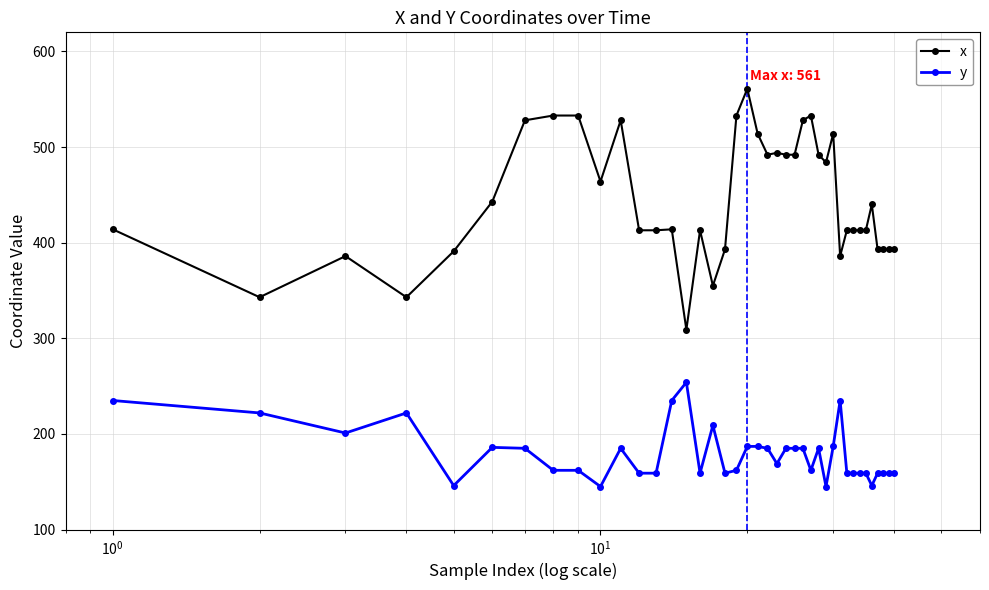

What is the average value of the x series?

445